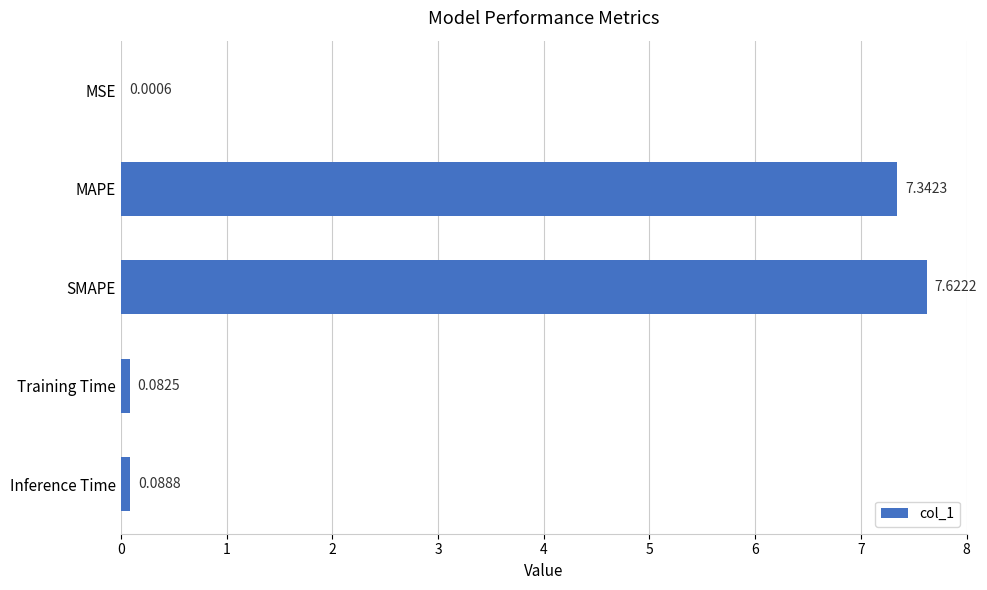

Are the bars horizontal?

Yes